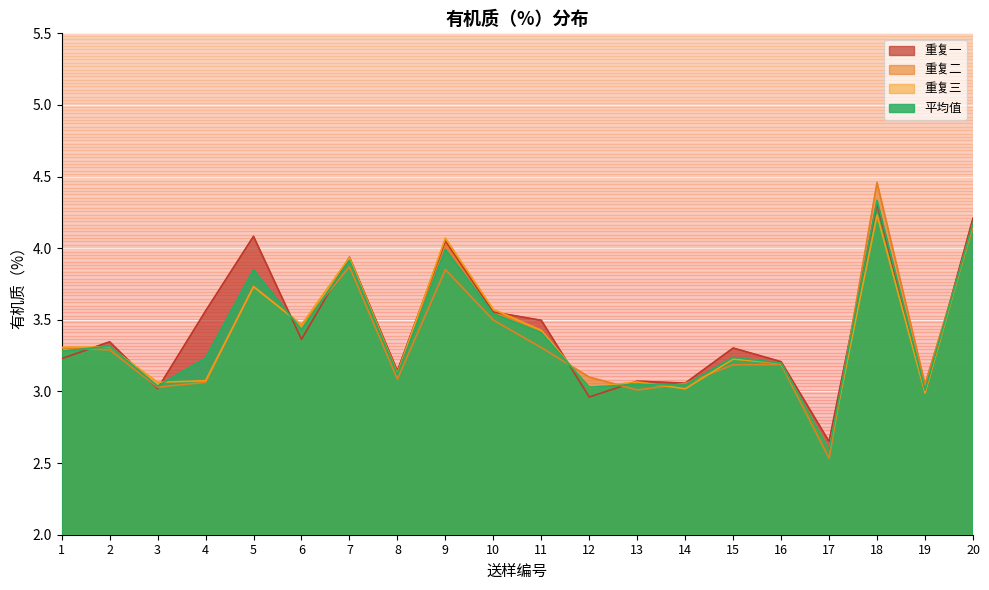

At which label is col_1 closest to 3?

19